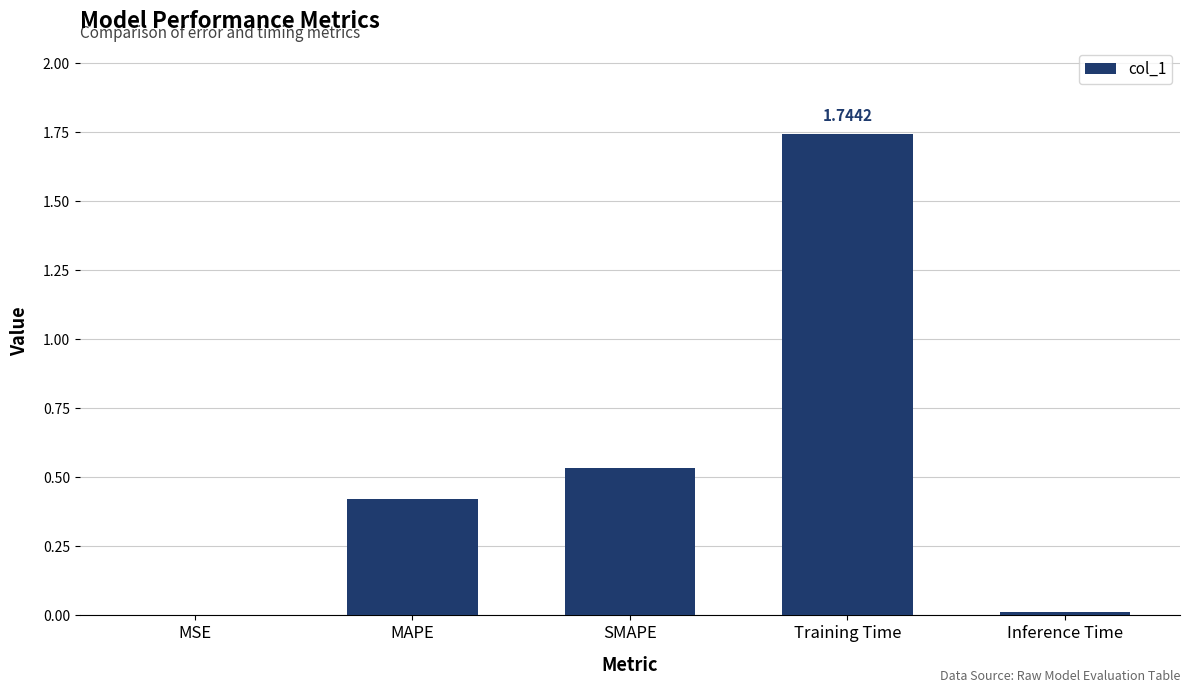

Which label corresponds to the largest value in the chart?

Training Time